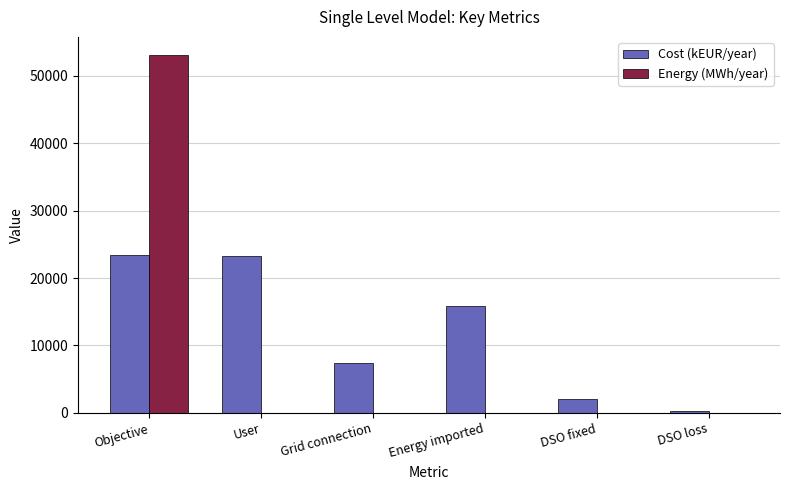

What is the sum of the Energy (MWh/year) values at Objective and User?

53110